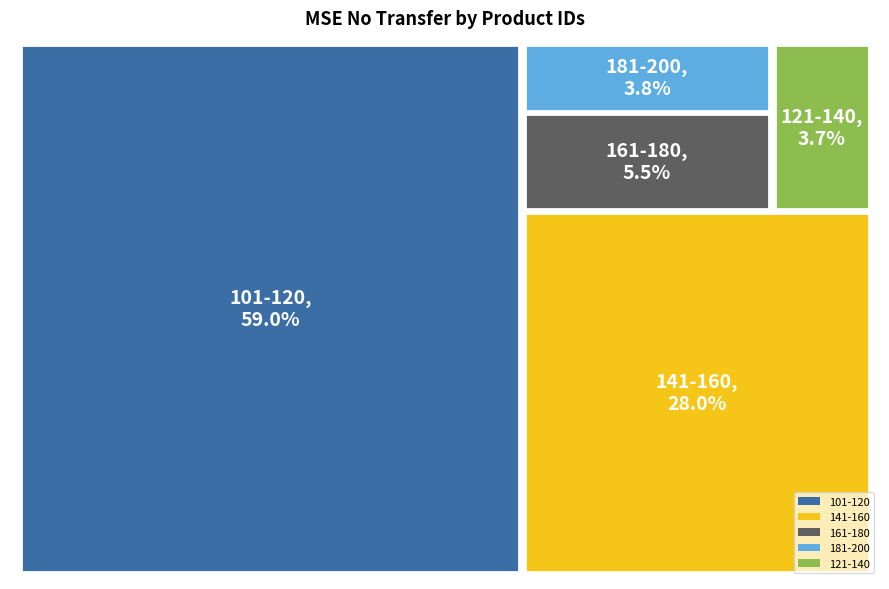

How many slices are in this pie chart?

5